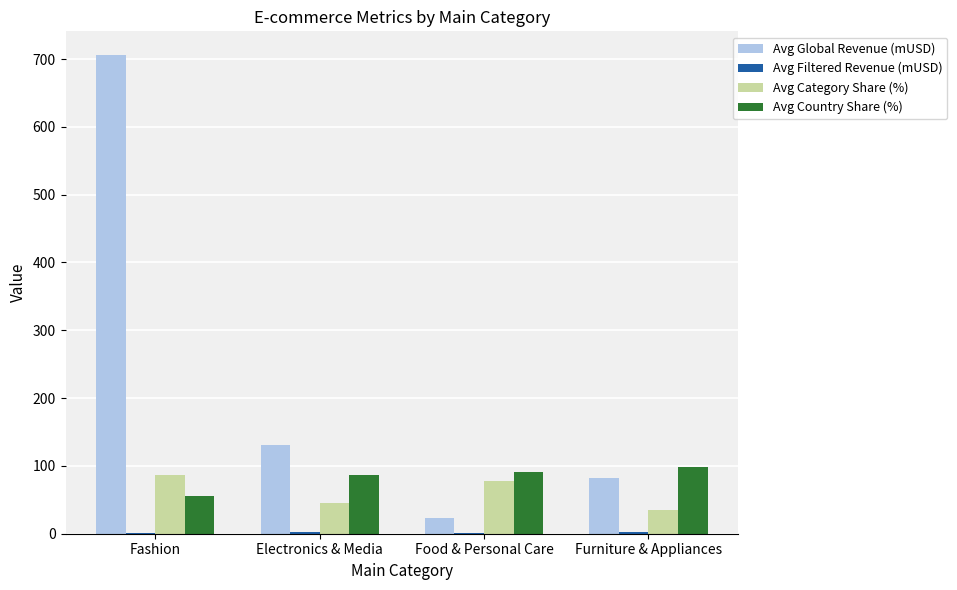

What is the maximum value shown in the chart?

705.6